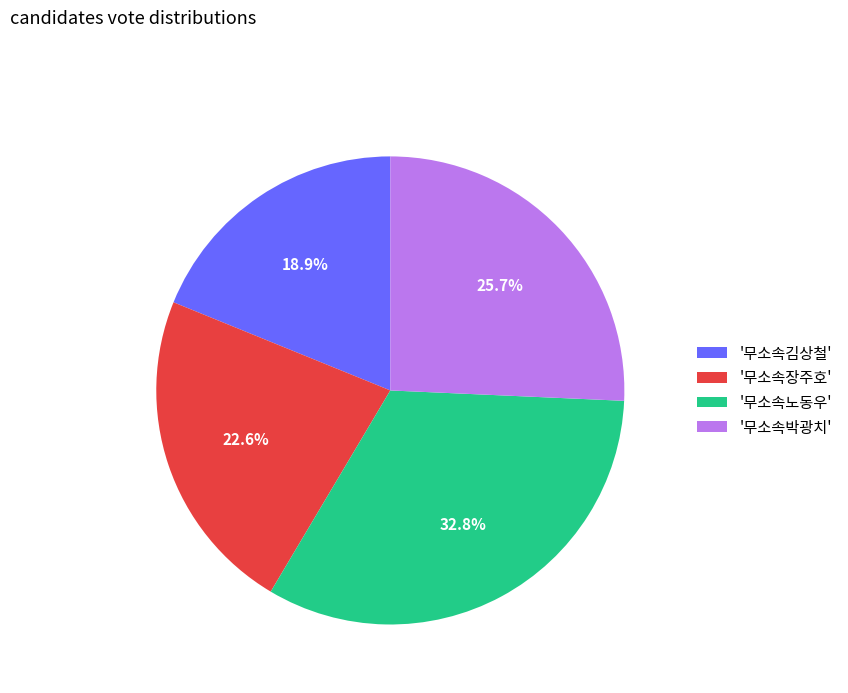

What is the largest slice in the pie chart?

'무소속노동우'